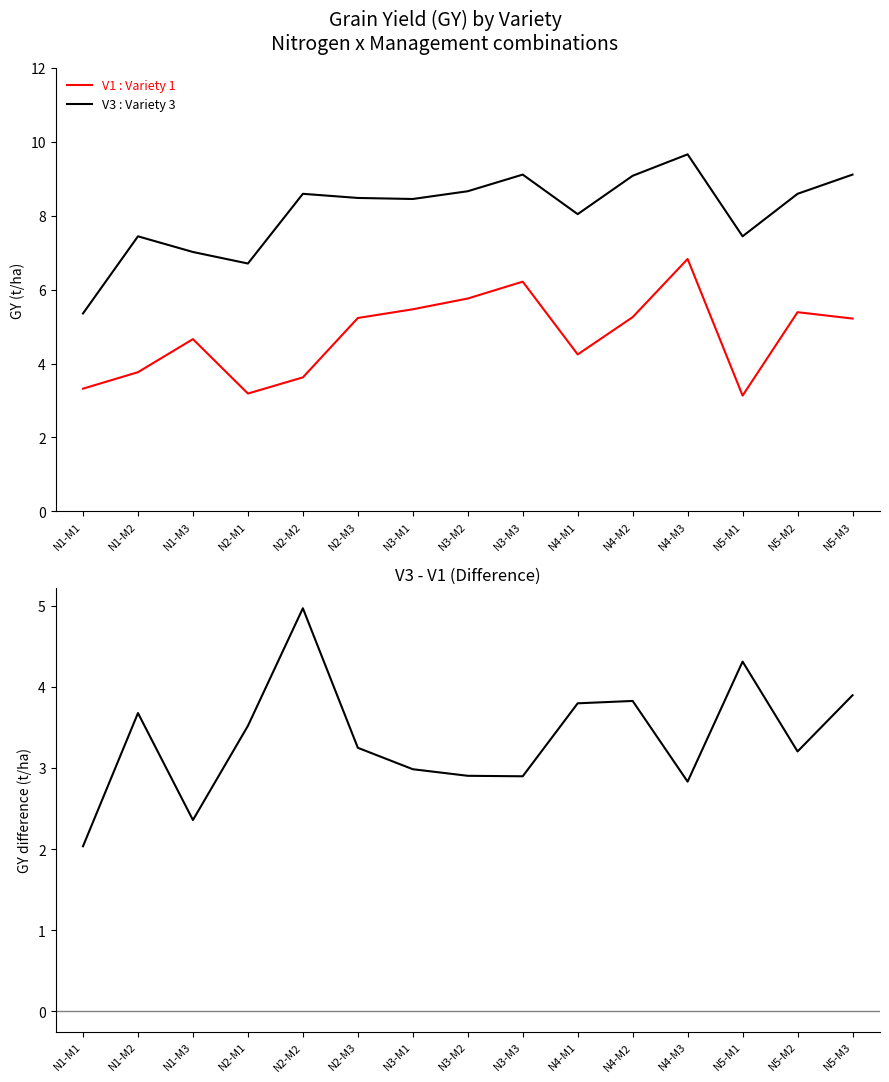

At which category does V1 : Variety 1 reach its first local peak?

N1-M3